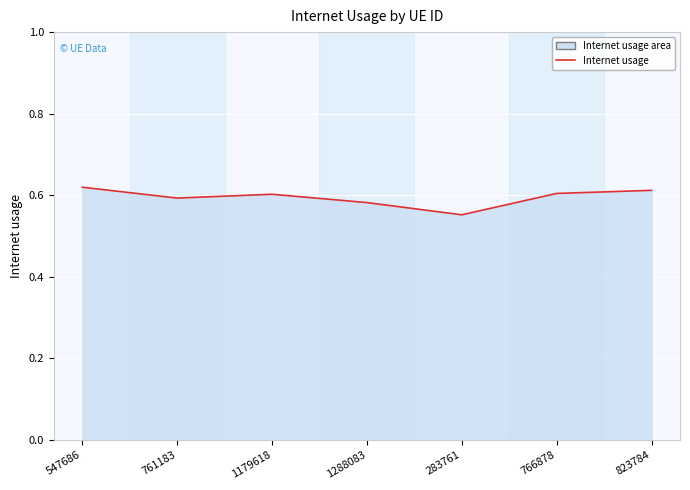

Reading right to left, what are all the values shown in this chart?

0.6	0.6	0.6	0.6	0.6	0.6	0.6